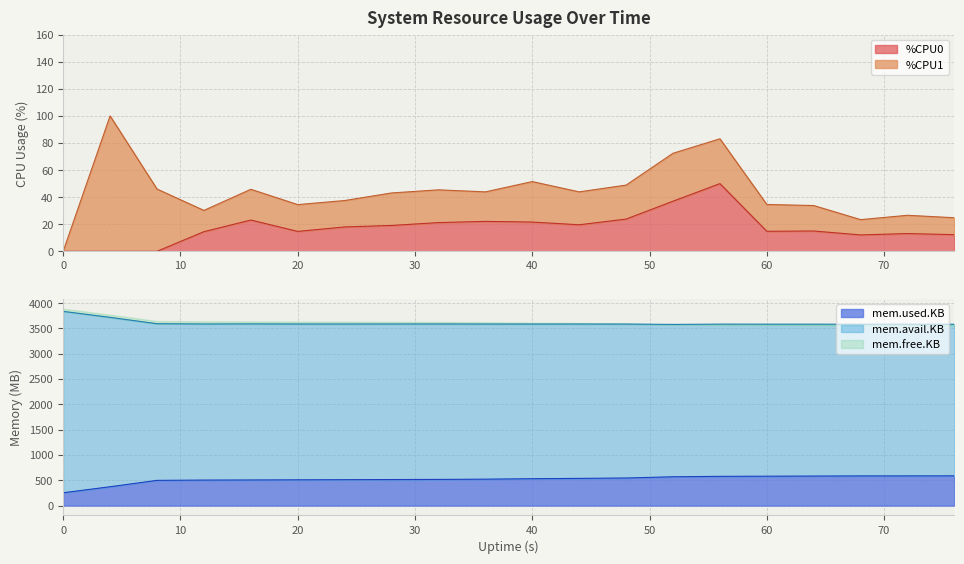

Does the chart have visible grid lines?

Yes